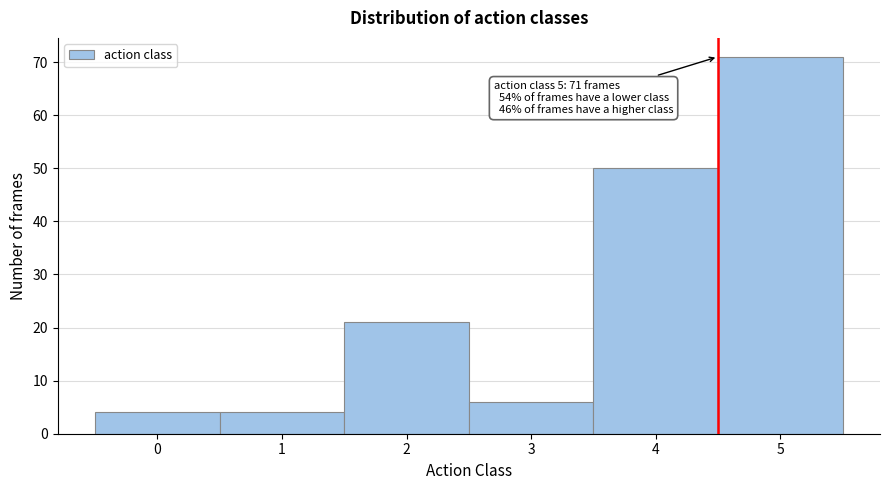

Reading left to right, what are all the values shown in this chart?

0=4	1=4	2=21	3=6	4=50	5=71